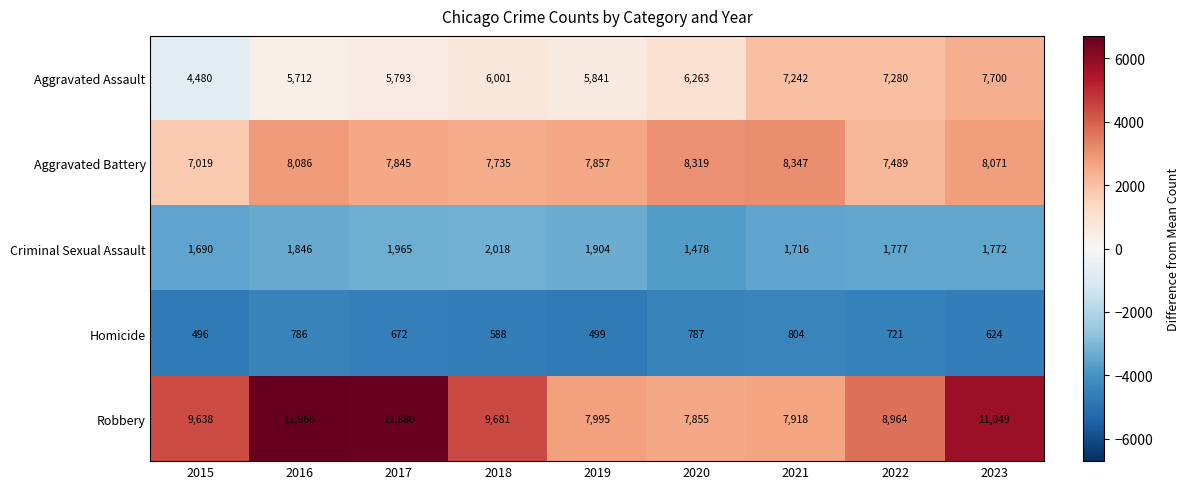

At 2019, list the series in order from smallest to largest.

Homicide, Criminal Sexual Assault, Aggravated Assault, Aggravated Battery, Robbery